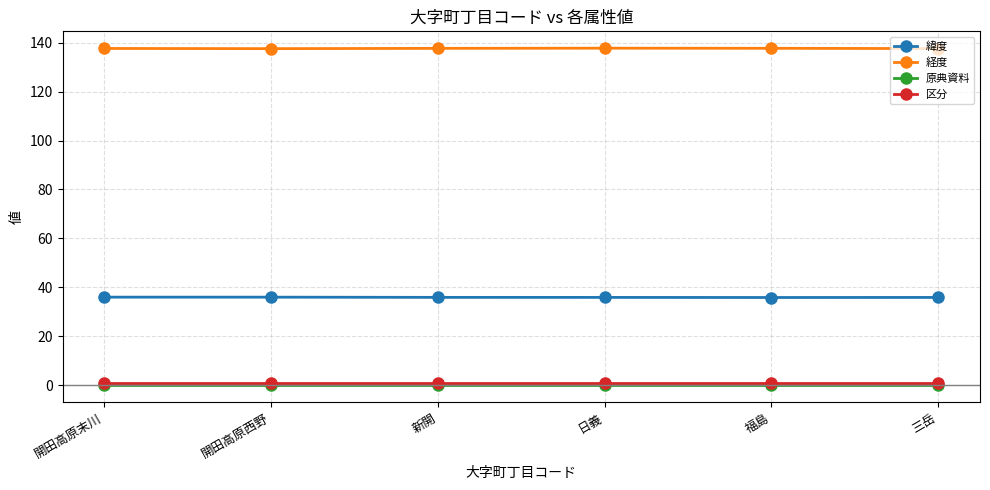

What is the label of the 1st point from the right?

三岳